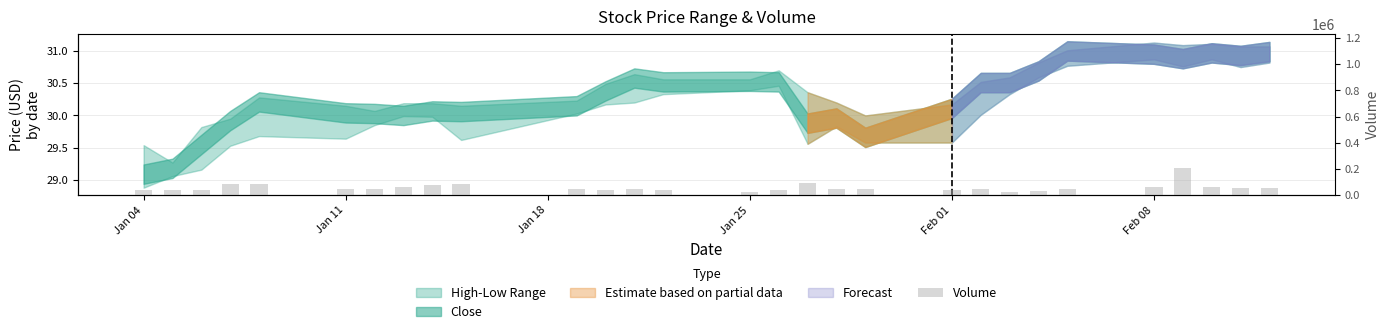

What is the maximum value shown in the chart?

205400